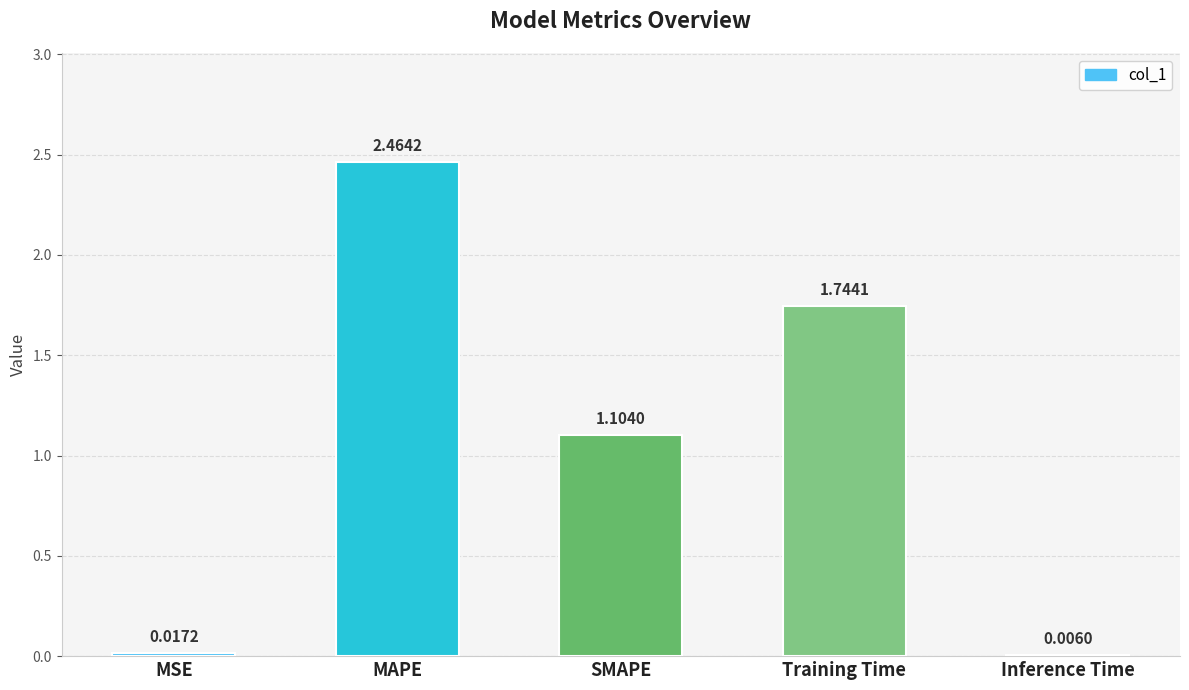

What is the average value?

1.1